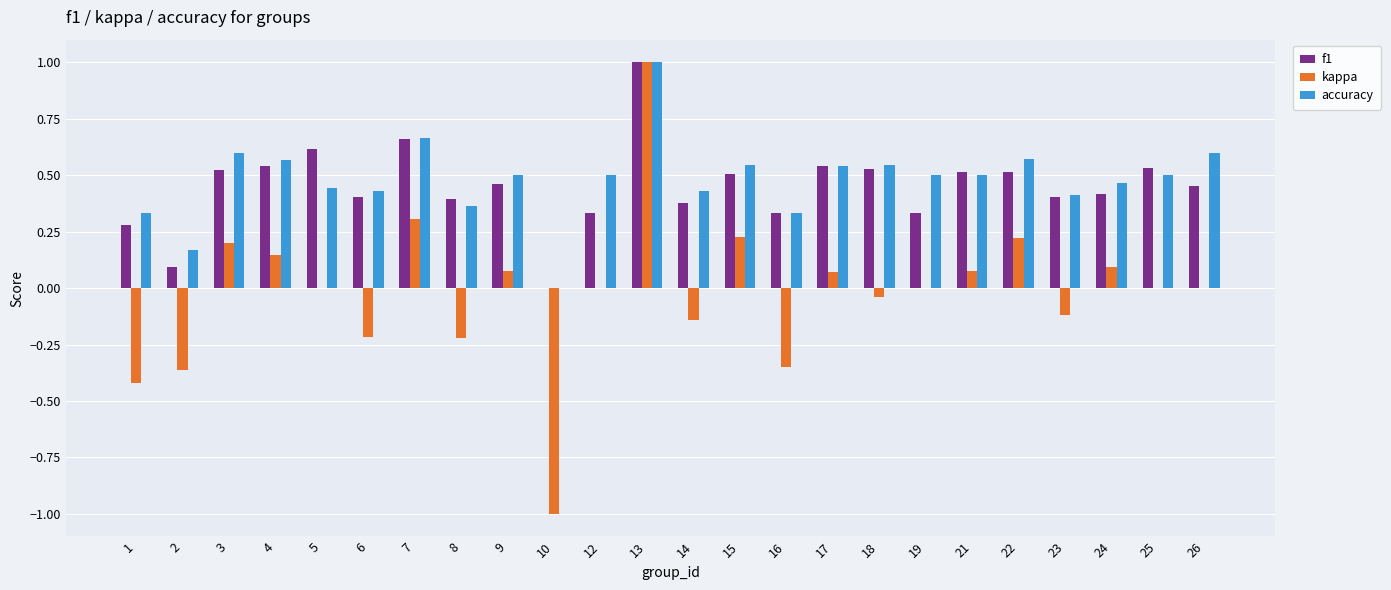

Between 7 and 10, which series saw the biggest shift?

kappa